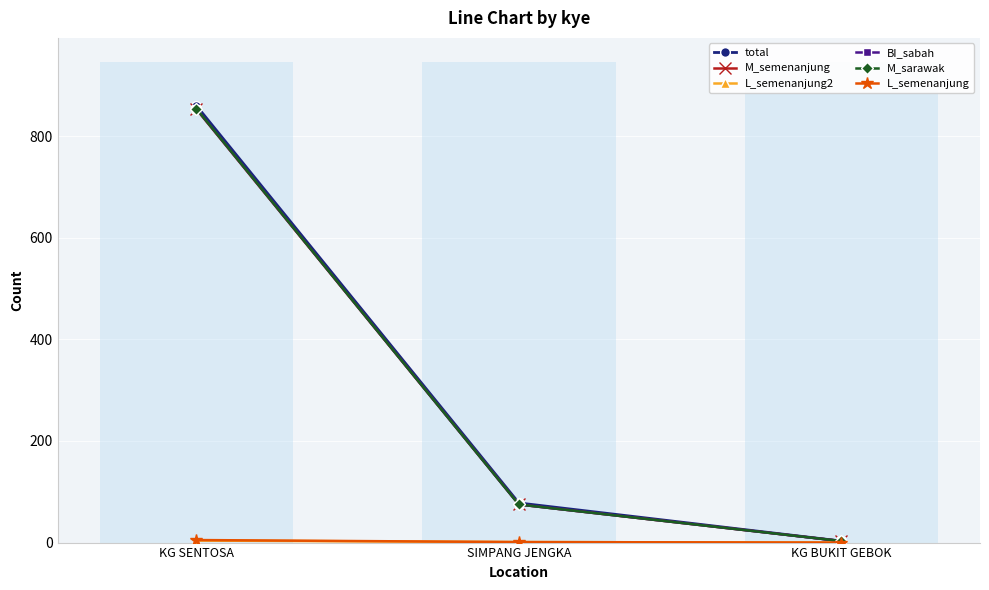

Does the chart contain stacked bars?

No